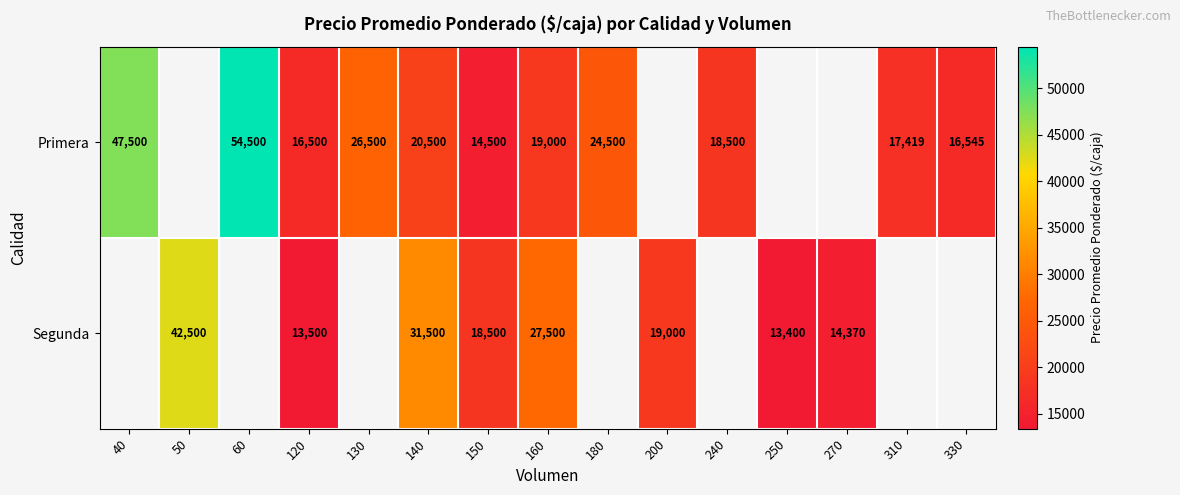

What is the sum of the Primera values at 140 and 180?

45000